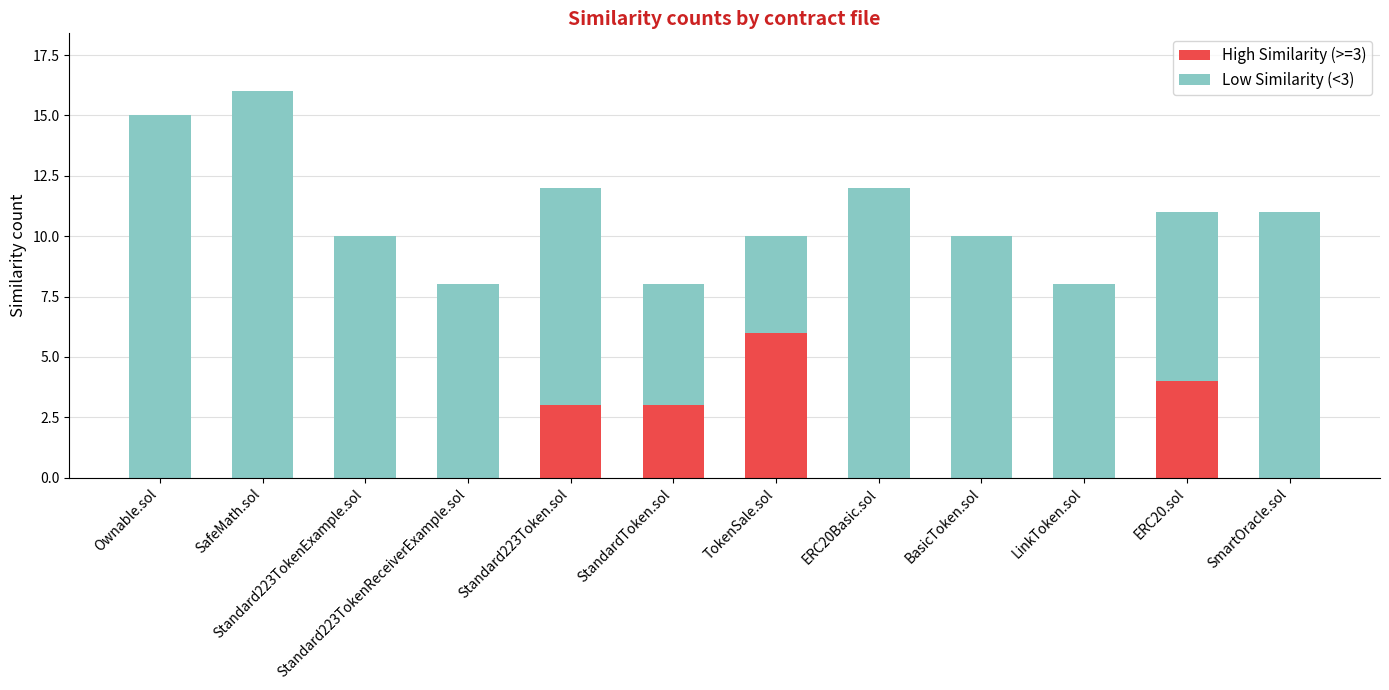

Is it true that High Similarity (>=3) equals -2 at BasicToken.sol?

False